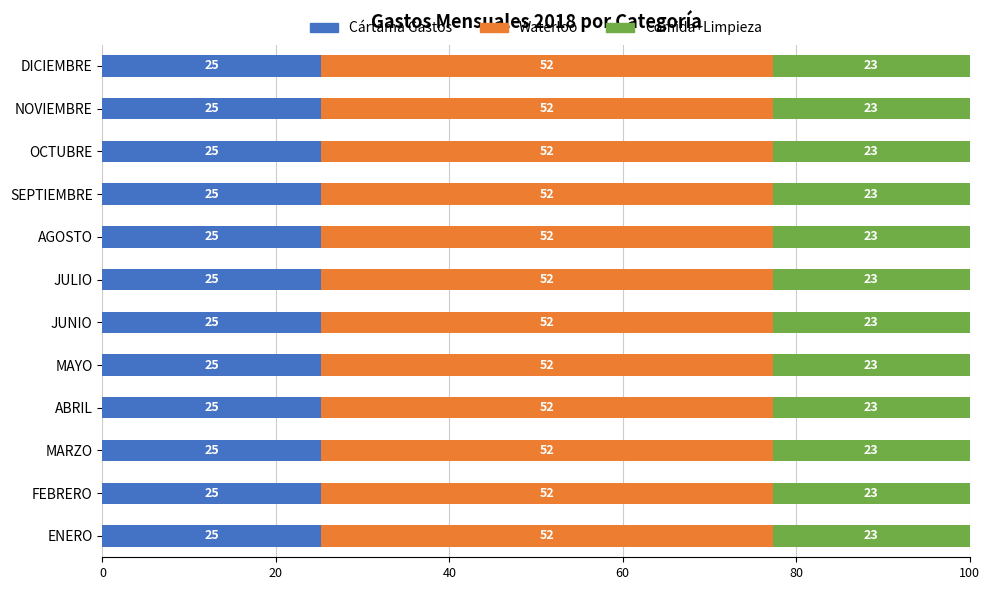

The Comida+Limpieza series shows 798 at JUNIO. True or false?

False